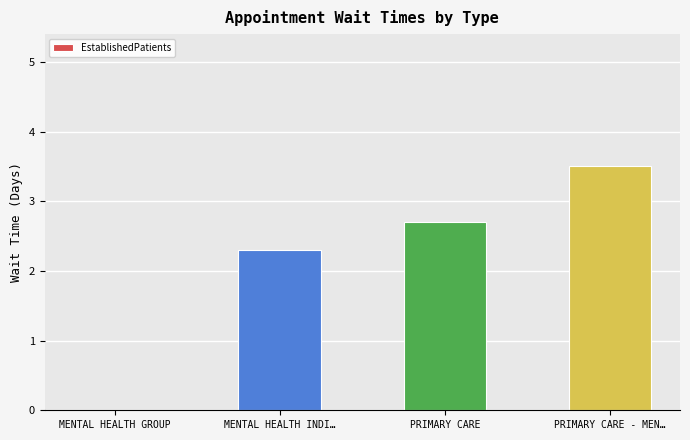

What is the change in value from MENTAL HEALTH INDI… to PRIMARY CARE?

+0.4